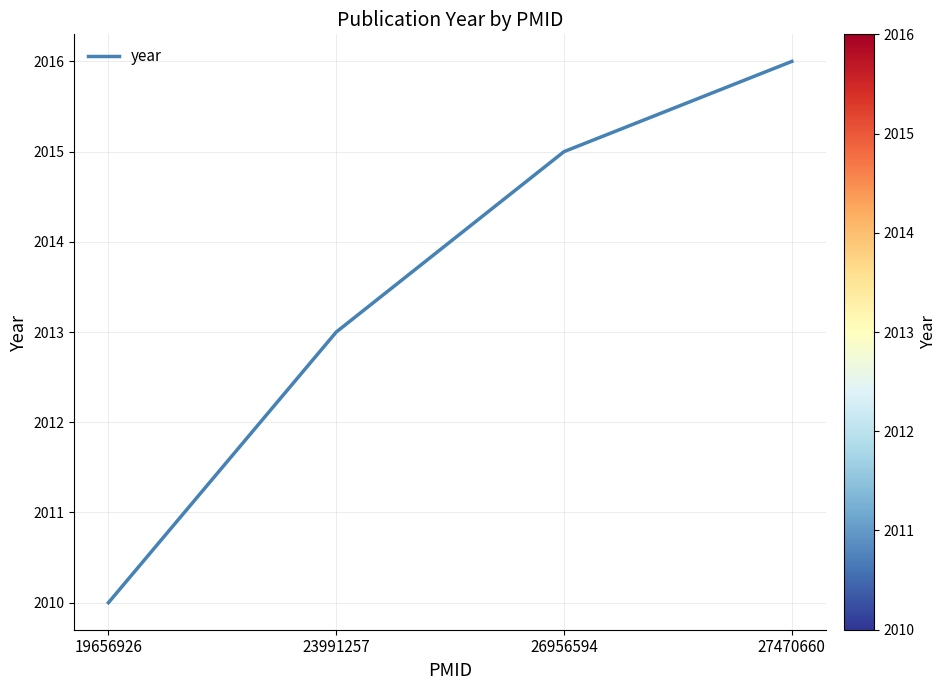

Which category has the highest value across all series?

27470660